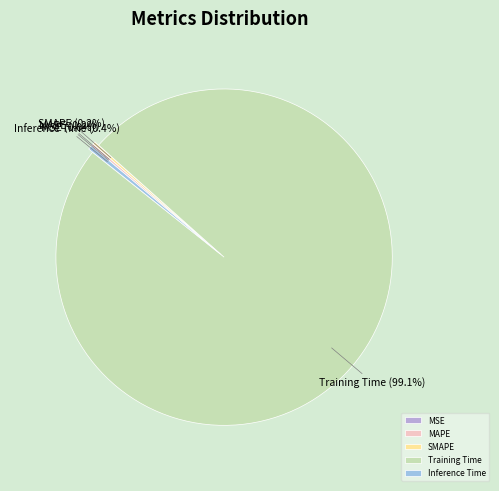

Is it true that Training Time is 89% of the pie?

False